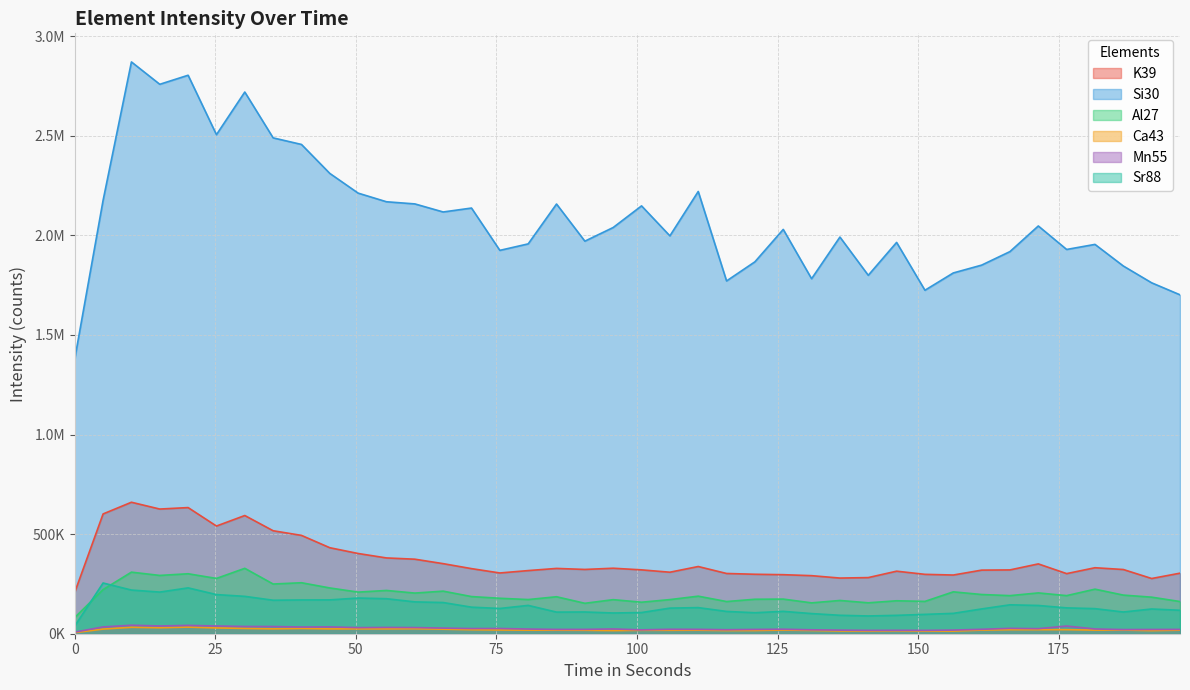

Reading left to right, transcribe all the data shown in this chart.

K39: 0=207859.3	5.041=601301.3	10.081=659994.1	15.122=625834.3	20.163=633217.1	25.203=540510.8	30.244=593362.2	35.285=516946.2	40.325=493585.8	45.366=431729.0	50.407=402721.0	55.447=380418.3	60.488=374119.4	65.529=351746.9	70.569=326769.0	75.61=304948.8	80.651=316959.1	85.691=327785.8	90.732=322677.6	95.773=328726.8	100.813=320556.6	105.854=308745.1	110.895=337350.3	115.935=302414.3	120.976=298462.1	126.017=296350.9	131.057=291468.0	136.098=279390.8	141.139=281795.4	146.179=313955.6	151.22=298071.3	156.261=294643.3	161.301=319231.1	166.342=320297.8	171.383=350494.4	176.423=301746.1	181.464=331253.3	186.504=322349.3	191.545=277181.7	196.586=303958.9
Si30: 0=1379453.5	5.041=2175652.8	10.081=2870318.9	15.122=2758014.8	20.163=2803450.7	25.203=2505186.8	30.244=2719190.6	35.285=2489120.5	40.325=2456061.7	45.366=2310634.9	50.407=2211714.0	55.447=2168354.3	60.488=2157606.2	65.529=2117089.2	70.569=2136796.7	75.61=1924389.9	80.651=1956937.6	85.691=2156983.3	90.732=1970560.4	95.773=2039201.3	100.813=2147688.5	105.854=1997231.0	110.895=2219970.7	115.935=1770866.0	120.976=1866912.3	126.017=2029571.2	131.057=1782029.4	136.098=1991242.1	141.139=1799229.5	146.179=1964300.0	151.22=1724152.5	156.261=1810999.8	161.301=1850319.0	166.342=1918257.2	171.383=2046819.2	176.423=1928925.5	181.464=1954382.4	186.504=1845879.2	191.545=1761507.4	196.586=1701266.9
Al27: 0=81199.2	5.041=221563.0	10.081=309060.5	15.122=292608.3	20.163=300995.9	25.203=277509.0	30.244=328335.2	35.285=249486.8	40.325=255932.7	45.366=229733.7	50.407=208880.2	55.447=217175.4	60.488=204008.1	65.529=213728.9	70.569=186499.6	75.61=177947.1	80.651=171523.6	85.691=185611.6	90.732=152750.6	95.773=170973.8	100.813=158179.5	105.854=171286.2	110.895=188500.9	115.935=161544.0	120.976=173023.0	126.017=173822.7	131.057=154921.9	136.098=166932.6	141.139=155190.2	146.179=165383.9	151.22=162305.7	156.261=210208.1	161.301=196884.5	166.342=191203.1	171.383=204847.1	176.423=191240.7	181.464=223663.2	186.504=193862.1	191.545=183516.9	196.586=161537.8
Ca43: 0=5402.3	5.041=23358.6	10.081=32320.5	15.122=30025.3	20.163=33248.5	25.203=29091.3	30.244=26617.4	35.285=24428.3	40.325=26382.4	45.366=24224.2	50.407=24428.3	55.447=24391.2	60.488=25096.1	65.529=22777.4	70.569=20032.5	75.61=18746.9	80.651=18011.3	85.691=17770.3	90.732=17337.7	95.773=15743.2	100.813=17189.3	105.854=17319.1	110.895=17727.0	115.935=15984.2	120.976=16120.2	126.017=18382.2	131.057=16404.5	136.098=13957.4	141.139=13469.3	146.179=14482.6	151.22=13277.8	156.261=13277.8	161.301=18190.6	166.342=20193.3	171.383=20218.0	176.423=20422.0	181.464=18060.8	186.504=18357.5	191.545=15681.4	196.586=17887.7
Mn55: 0=8107.2	5.041=34127.1	10.081=42637.6	15.122=38929.5	20.163=41777.1	25.203=38898.6	30.244=36404.3	35.285=36169.2	40.325=33700.2	45.366=34318.9	50.407=30514.0	55.447=31571.9	60.488=30860.5	65.529=28243.9	70.569=26036.0	75.61=26320.5	80.651=23439.0	85.691=21639.8	90.732=21751.1	95.773=23927.4	100.813=19544.2	105.854=22344.6	110.895=22054.0	115.935=20106.7	120.976=21590.4	126.017=22635.2	131.057=19735.8	136.098=18036.1	141.139=16713.5	146.179=17102.8	151.22=16744.4	156.261=18240.0	161.301=22239.5	166.342=27025.5	171.383=25442.4	176.423=38545.8	181.464=23803.8	186.504=20811.4	191.545=21287.5	196.586=21732.6
Sr88: 0=38570.5	5.041=254569.1	10.081=219212.3	15.122=208992.9	20.163=230154.0	25.203=196465.2	30.244=187612.8	35.285=168100.5	40.325=169537.1	45.366=169830.7	50.407=179115.9	55.447=175741.0	60.488=159814.9	65.529=156581.8	70.569=133285.6	75.61=126794.8	80.651=142198.0	85.691=108503.1	90.732=109100.2	95.773=104044.2	100.813=106320.1	105.854=128526.2	110.895=131080.1	115.935=111874.6	120.976=105331.3	126.017=112291.4	131.057=101122.1	136.098=92527.1	141.139=89153.9	146.179=92228.9	151.22=97106.7	156.261=102185.1	161.301=124416.0	166.342=145128.5	171.383=141799.0	176.423=129722.1	181.464=125910.5	186.504=108982.0	191.545=124160.7	196.586=117730.0